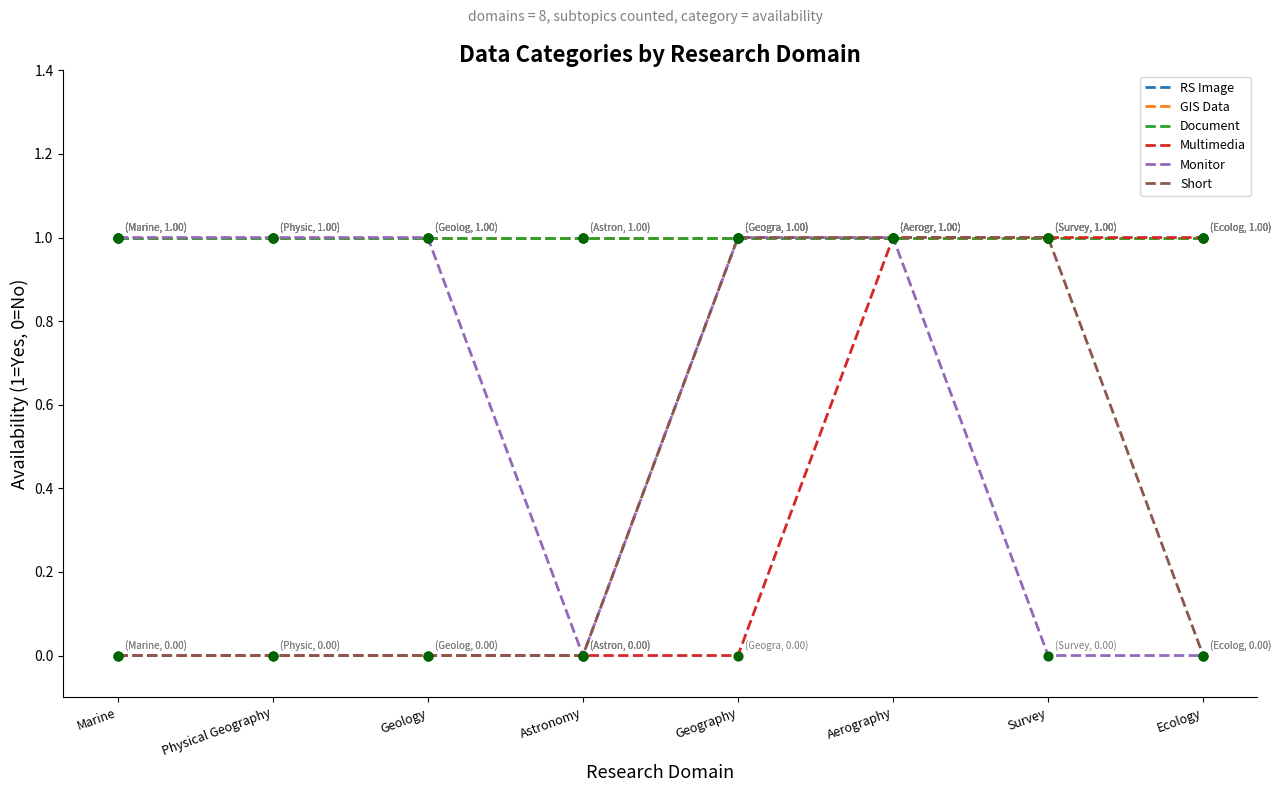

Does the chart have visible grid lines?

No